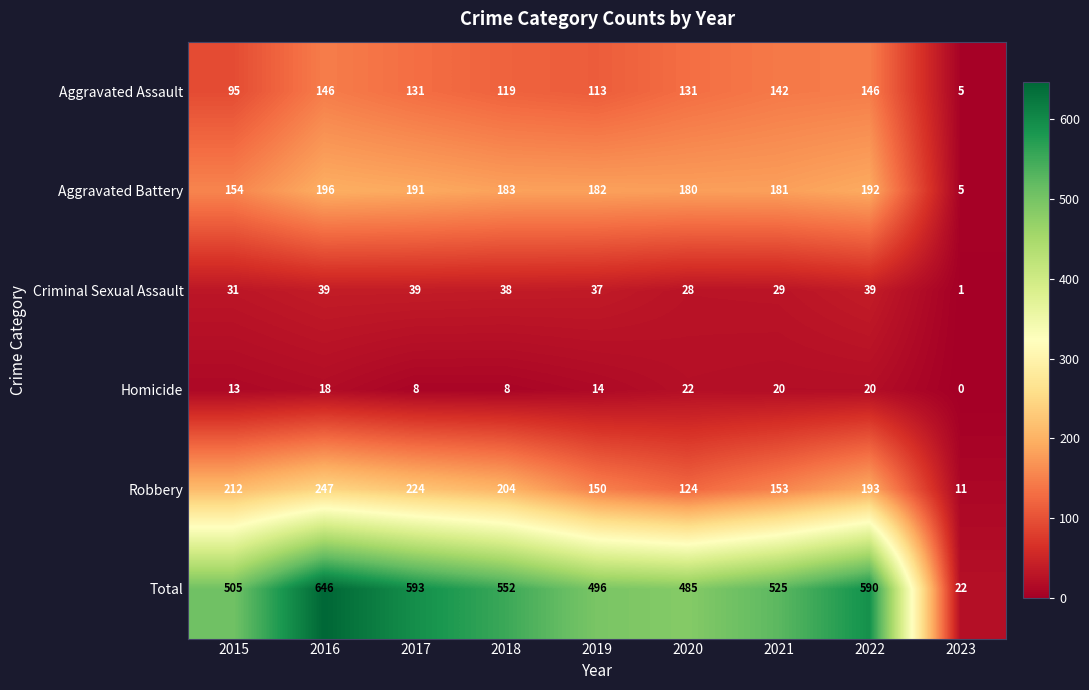

Where does the Aggravated Battery series first go above 182?

2016